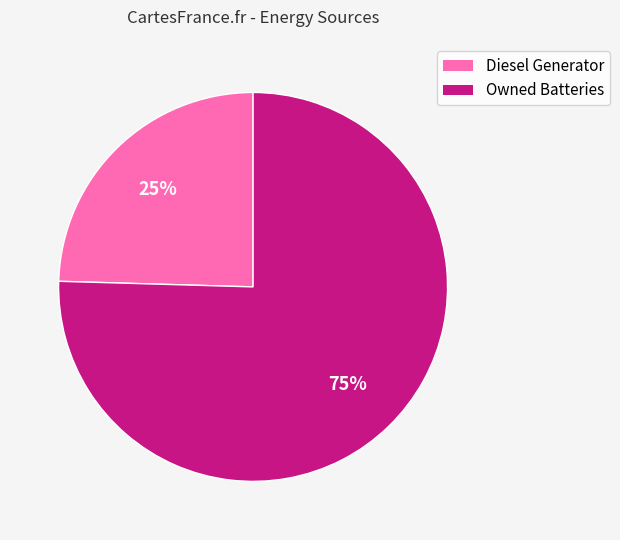

To the nearest percent, what is the average slice percentage?

50%